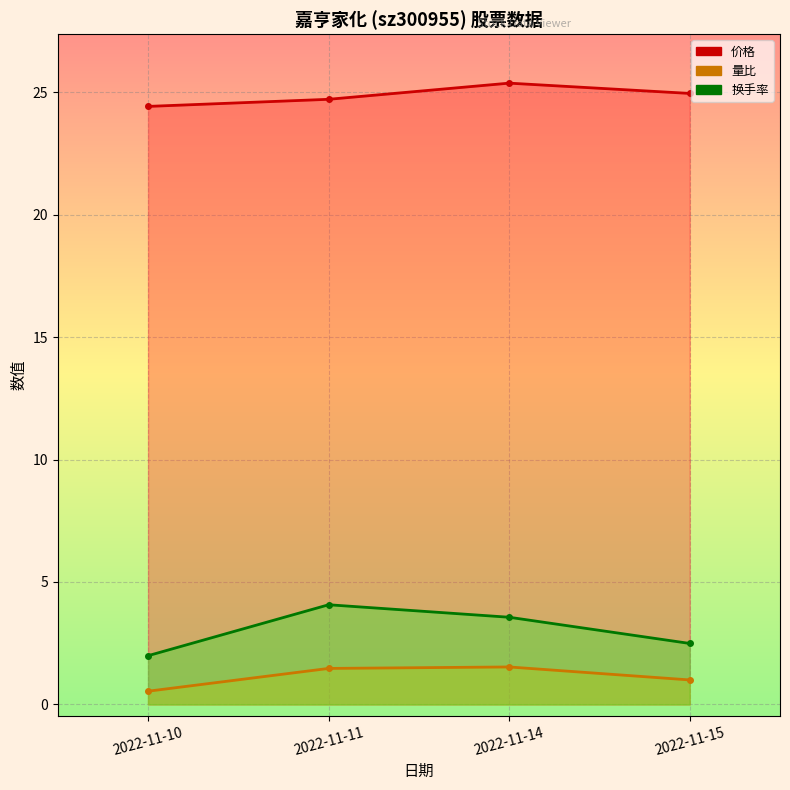

How many series are shown in this chart?

3